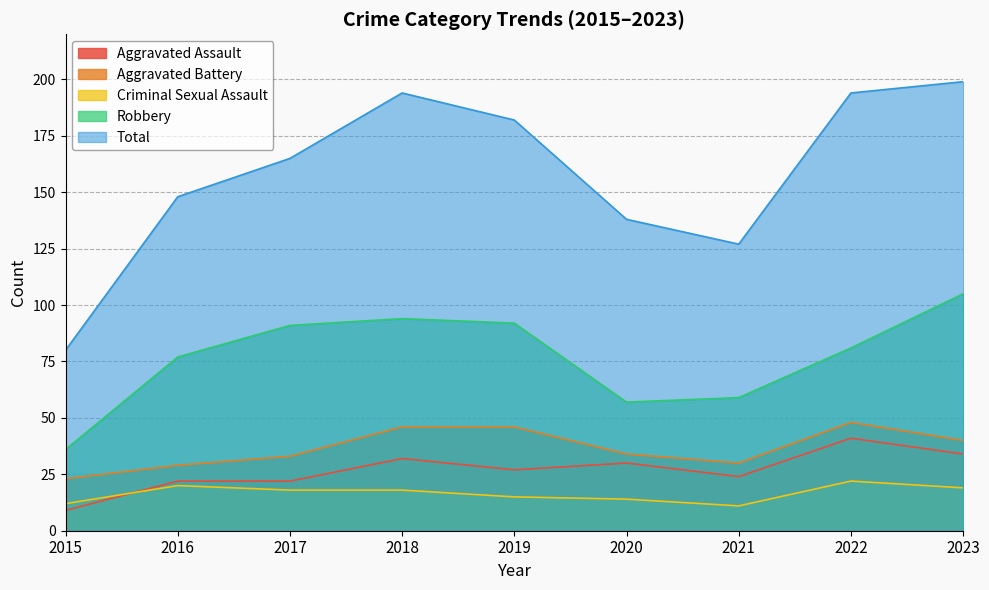

Which series has the widest spread of values?

Total